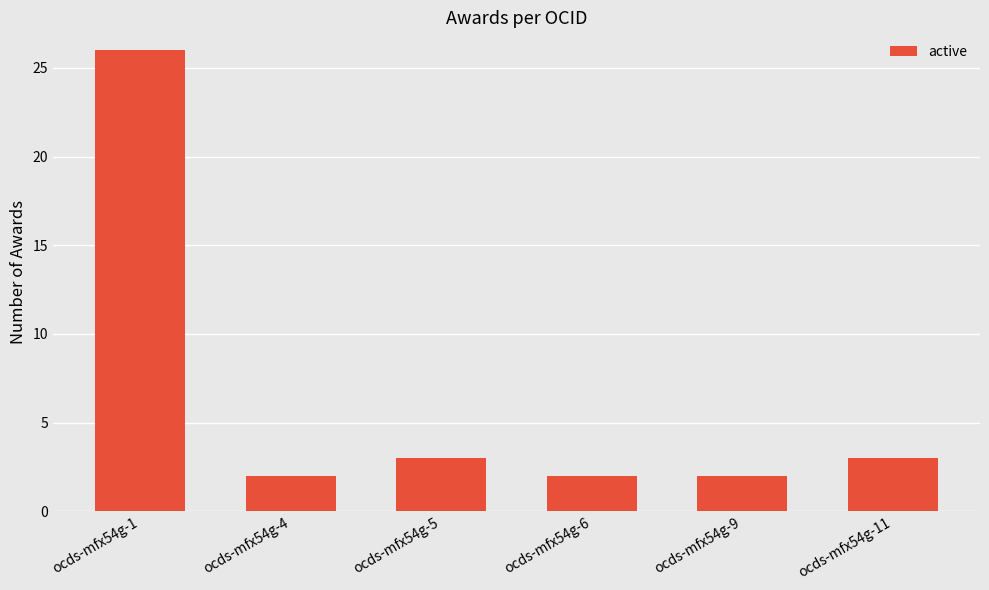

True or false: the data shows 1 at ocds-mfx54g-4.

False